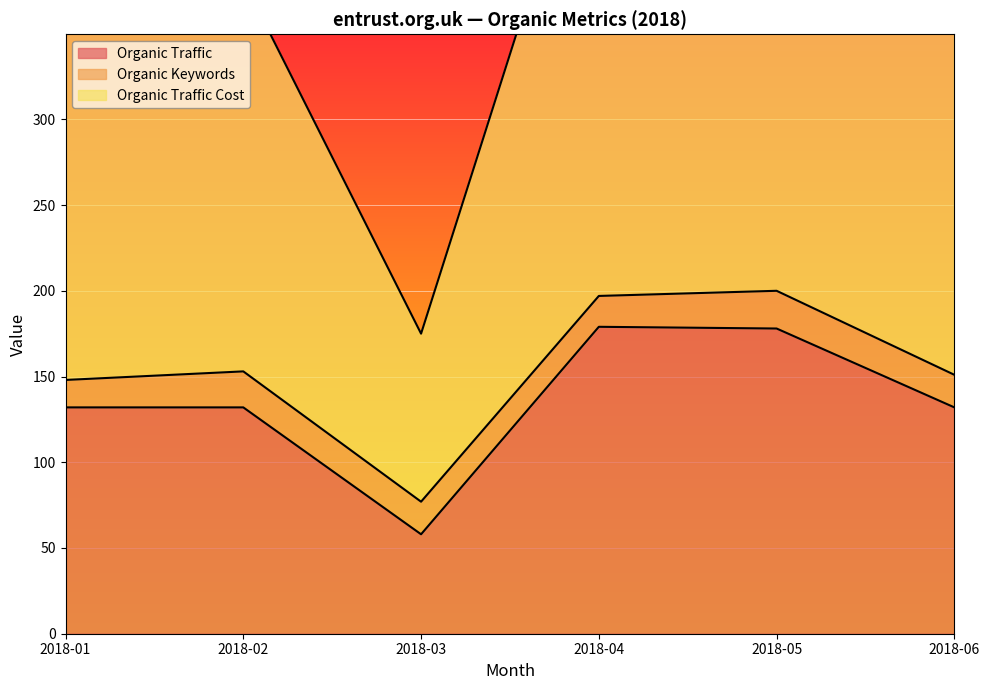

What is the minimum value shown in the chart?

58